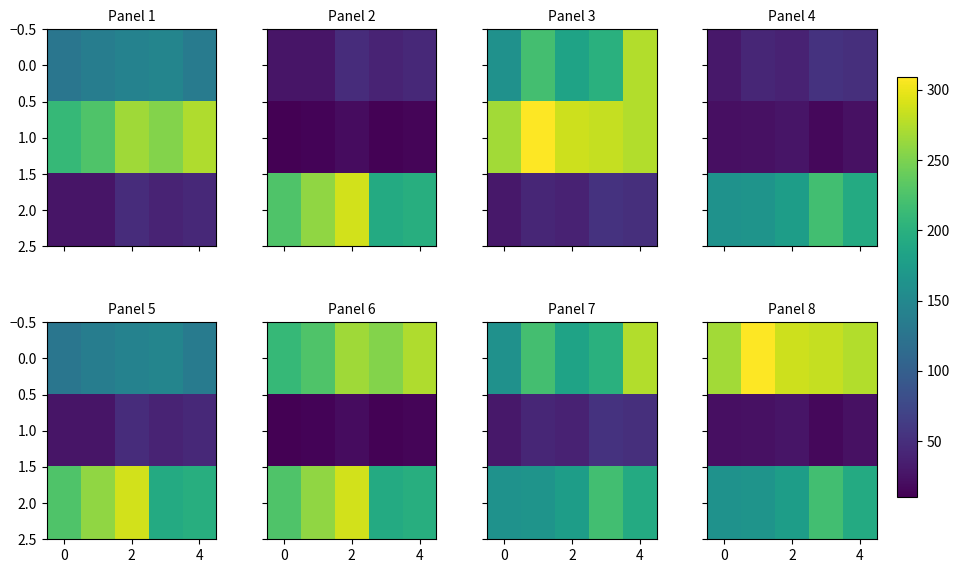

The value of 1.0 at 2 is 27. True or false?

True